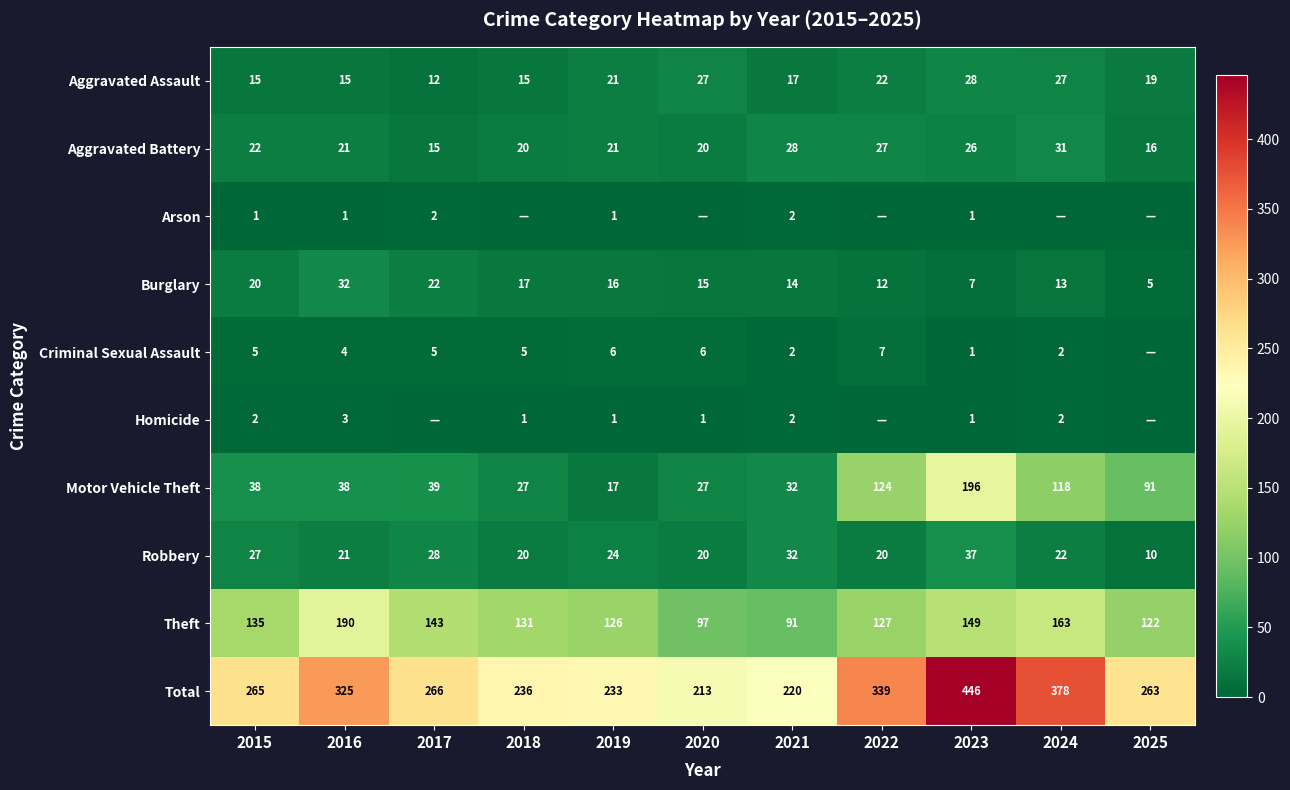

The Aggravated Battery series shows 20 at 2020. True or false?

True